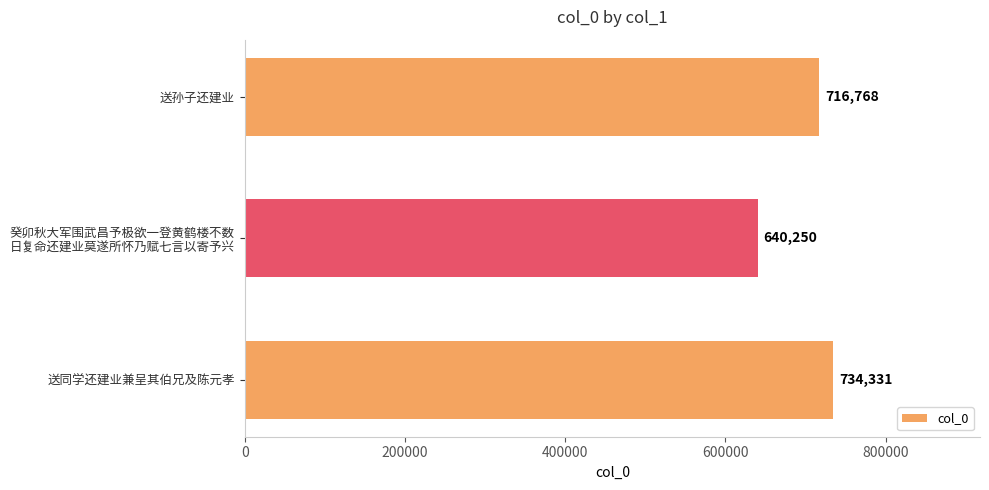

What is the approximate value at 送孙子还建业, to the nearest 50?

716750